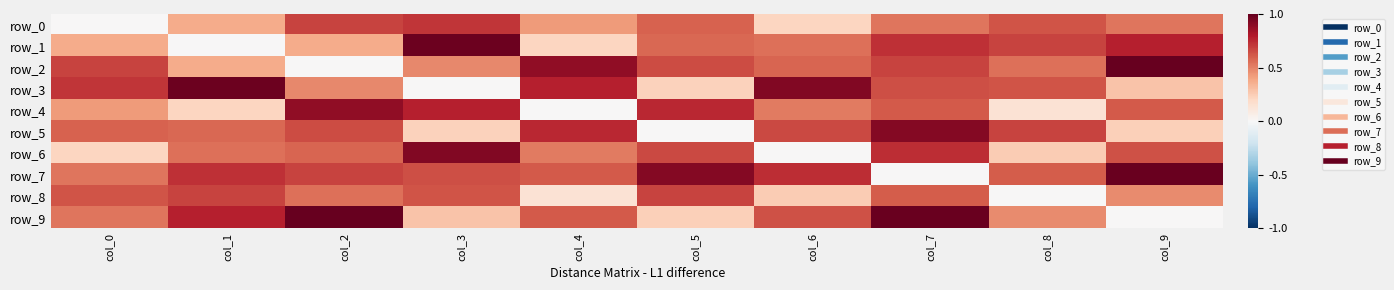

What is the sum of the row_3 values at col_9 and col_8?

0.9